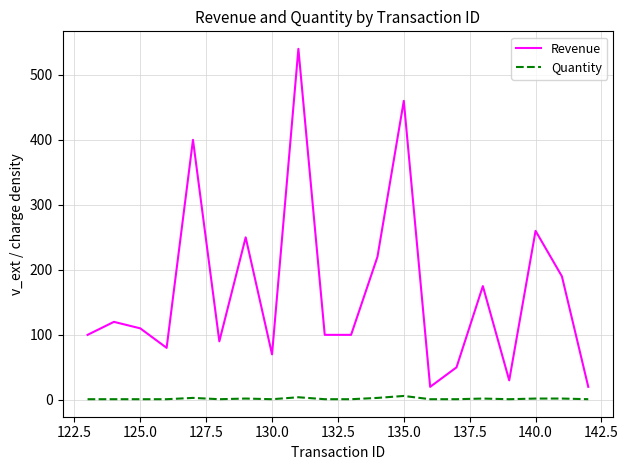

Does the chart display data point markers on the line(s)?

No